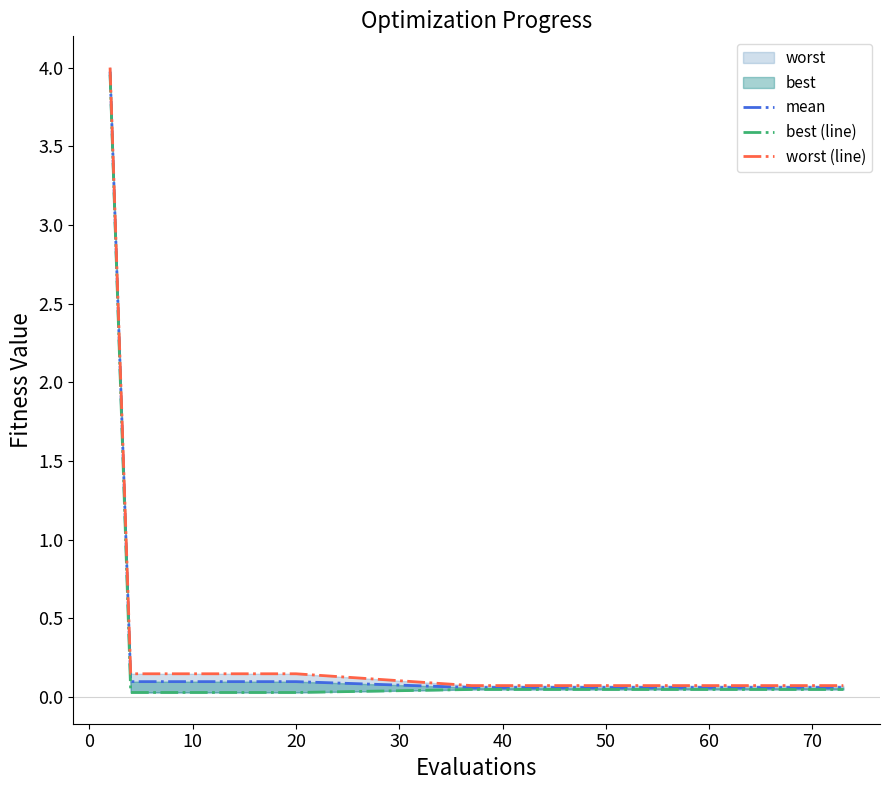

Which series has the largest total across all categories?

worst (line)